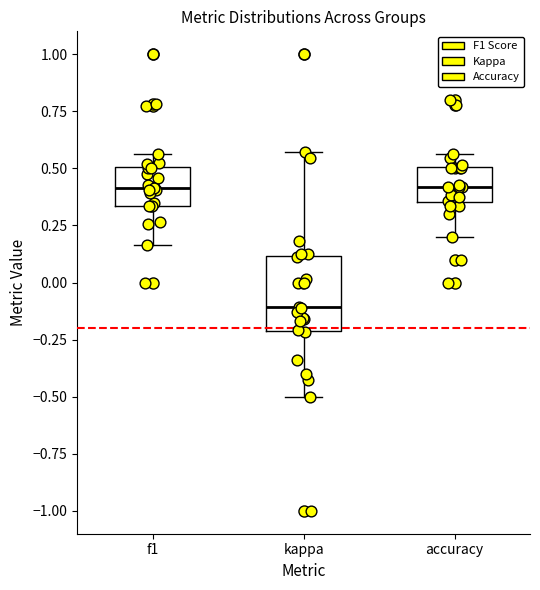

Reading left to right, transcribe this box plot: for each box, give where its median line is, the range the box spans, and where its two whiskers end, as read against the y-axis. The values are not printed on the chart, so give them approximately, as read against the axis.

f1: median 0.40, box 0.35 to 0.50, whiskers 0.15 to 0.55
kappa: median -0.10, box -0.20 to 0.10, whiskers -0.50 to 0.55
accuracy: median 0.40, box 0.35 to 0.50, whiskers 0.20 to 0.55